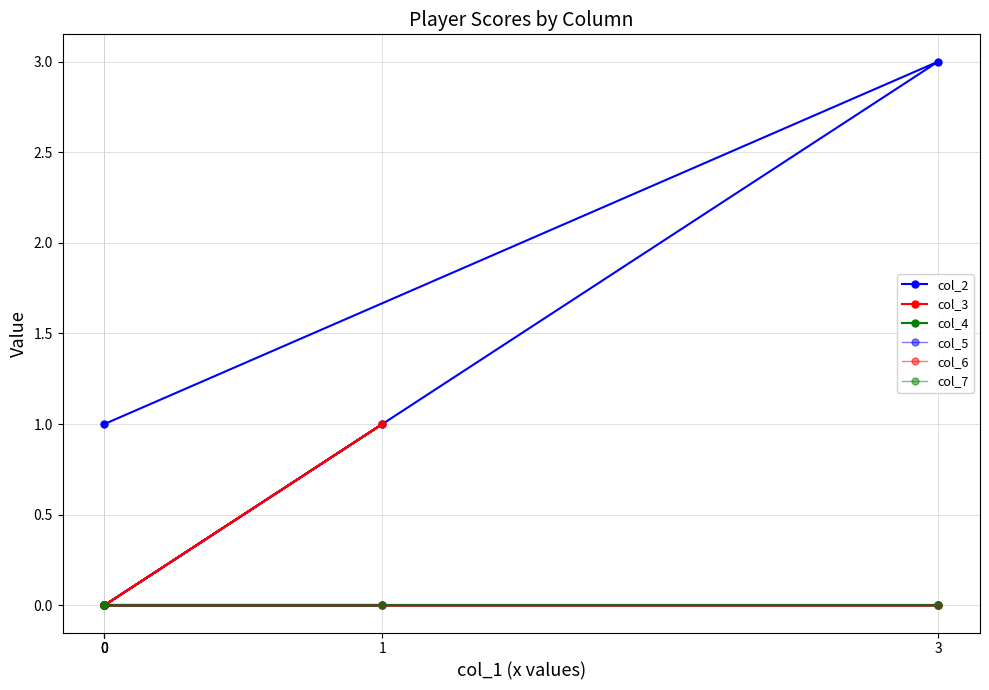

How many series are shown in this chart?

6